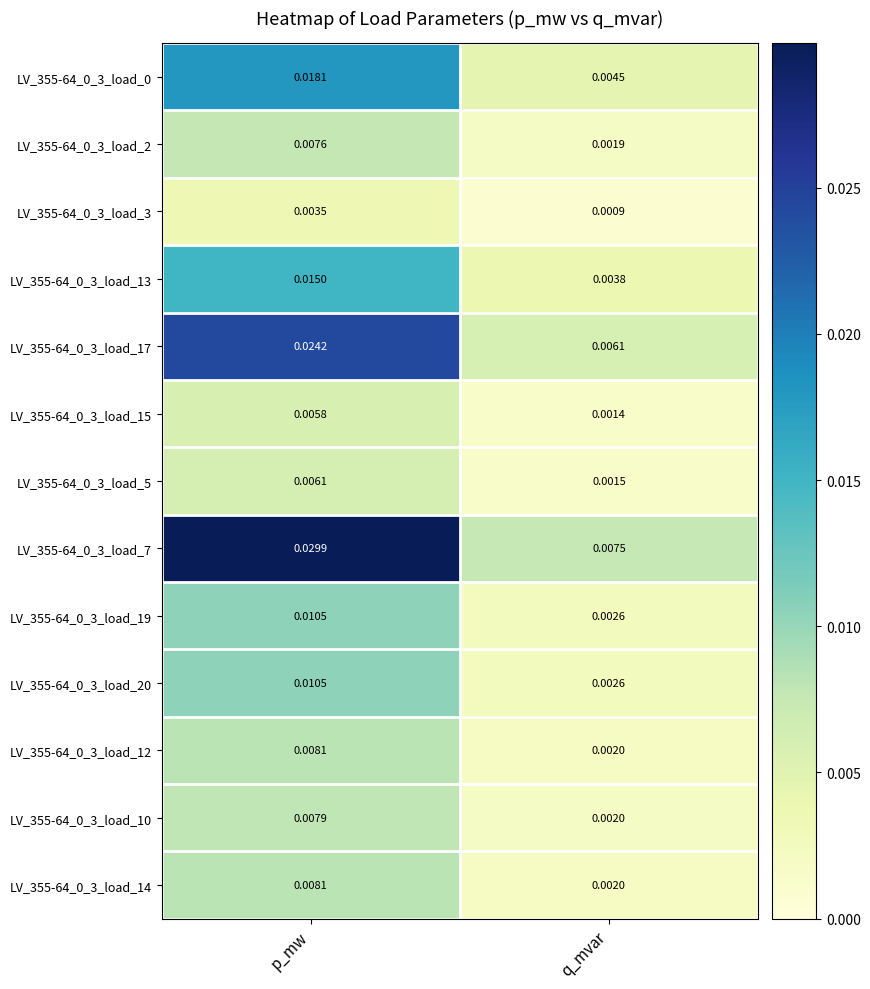

Where is LV_355-64_0_3_load_20 nearest to the value 0?

q_mvar